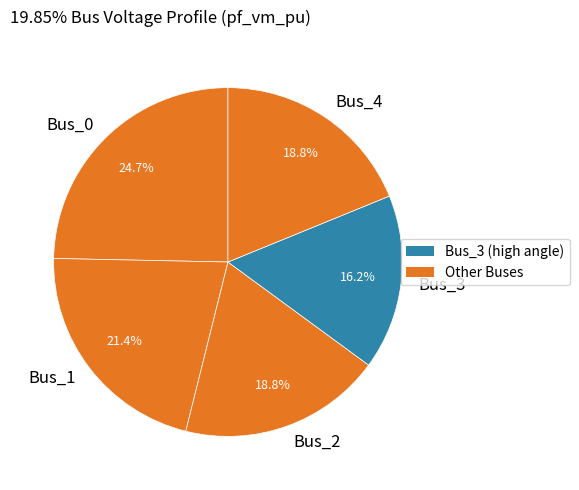

To the nearest percent, what portion does Bus_3 represent?

16%